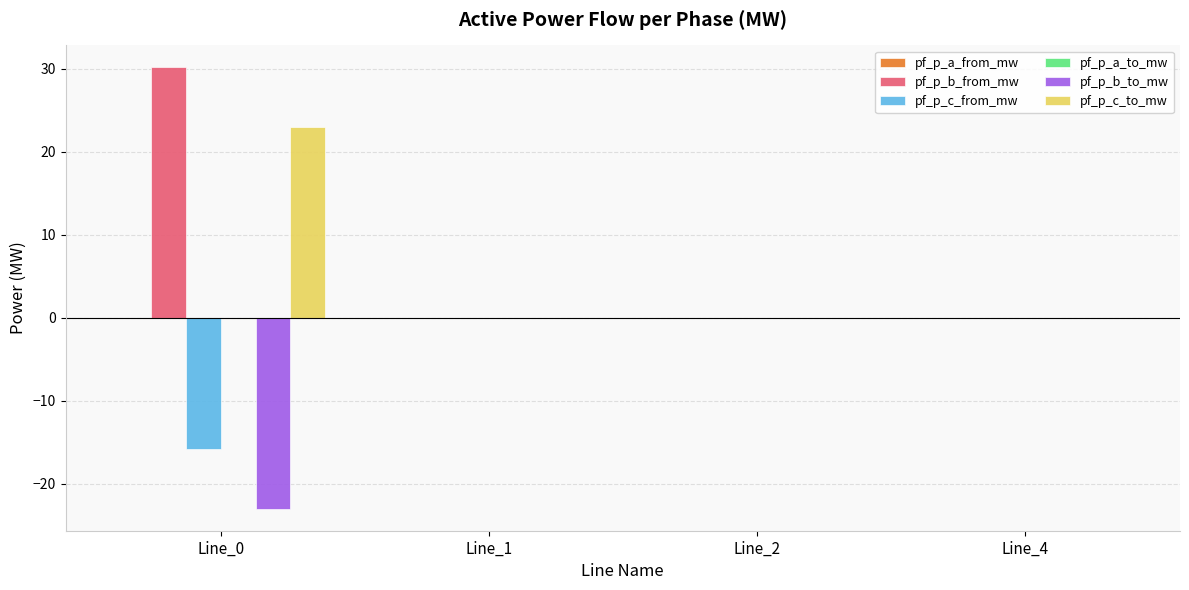

The value of pf_p_c_to_mw at Line_4 is 0.0. True or false?

True